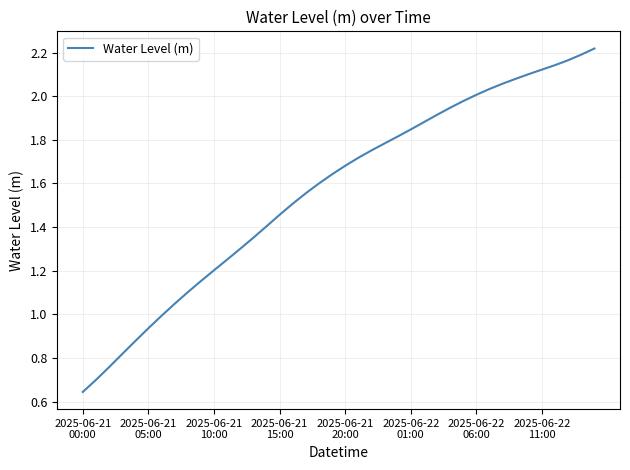

What is the sum of all values?

62.7